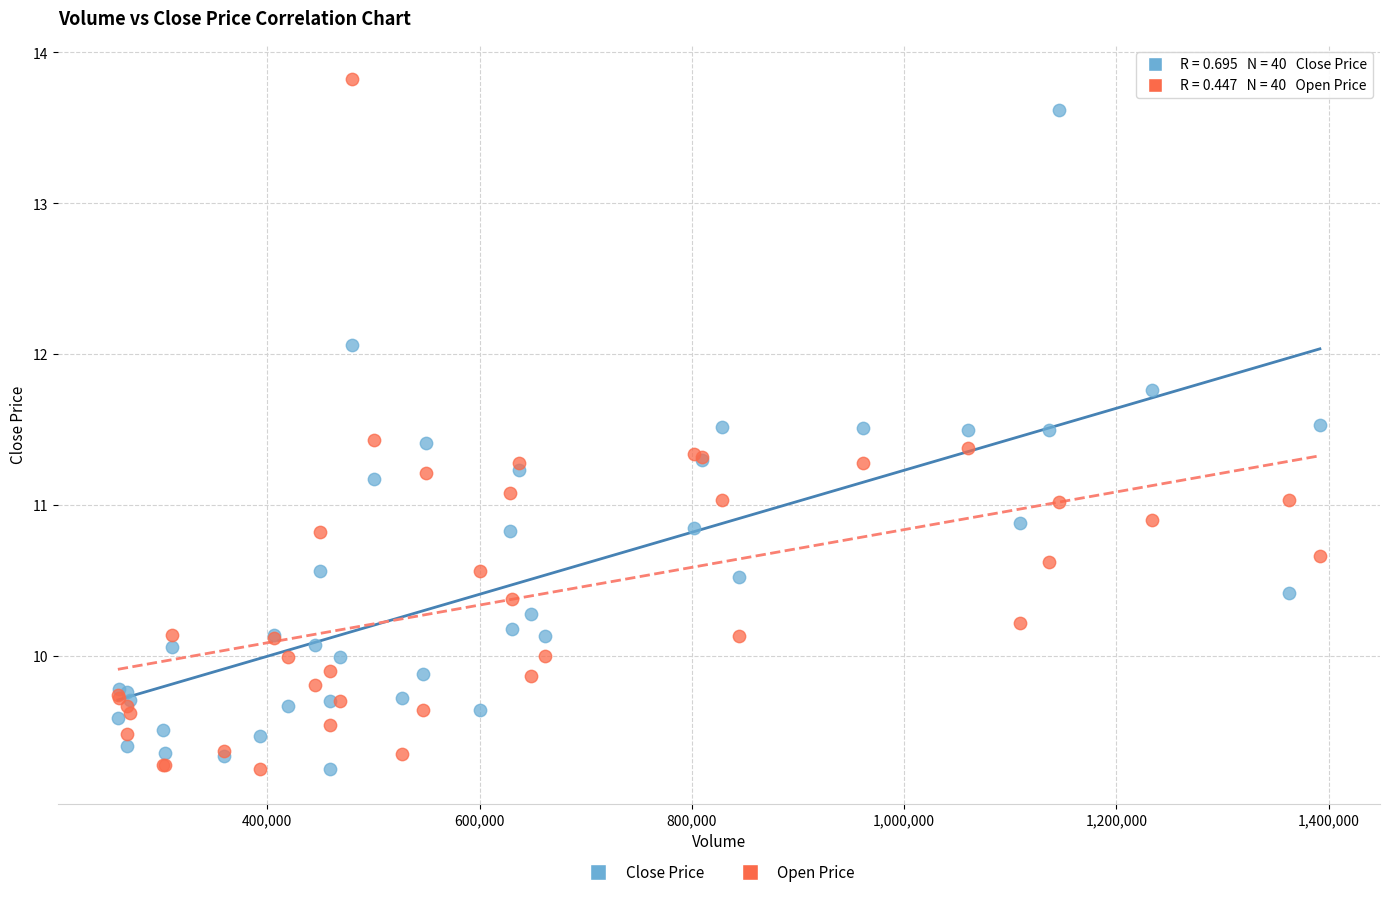

Which series has the largest Y range (max minus min)?

Open Price